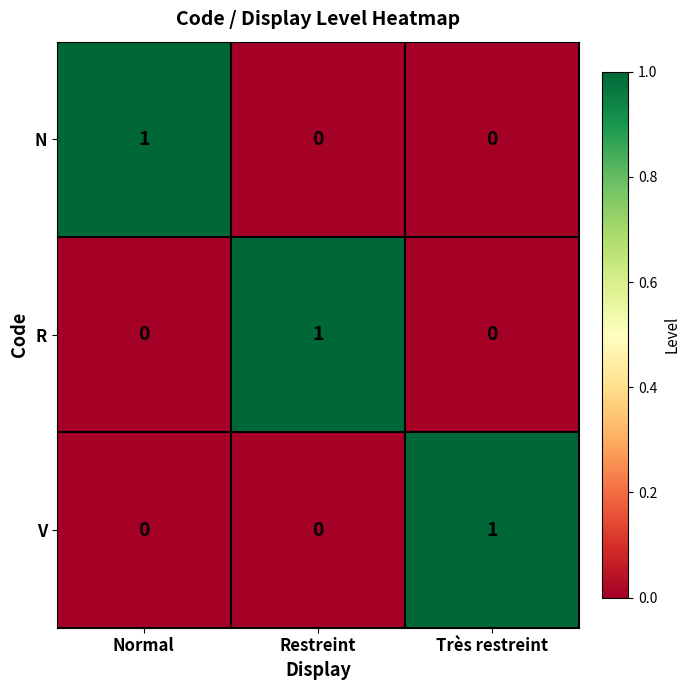

The value of N at Normal is 0. True or false?

False